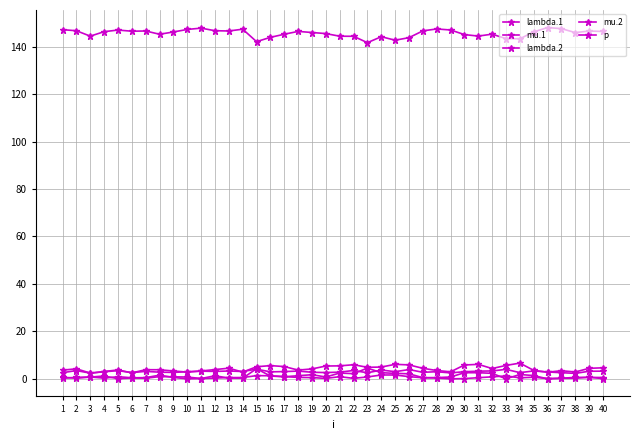

What is the difference between the second highest and second lowest values in the lambda.1 series?

1.6